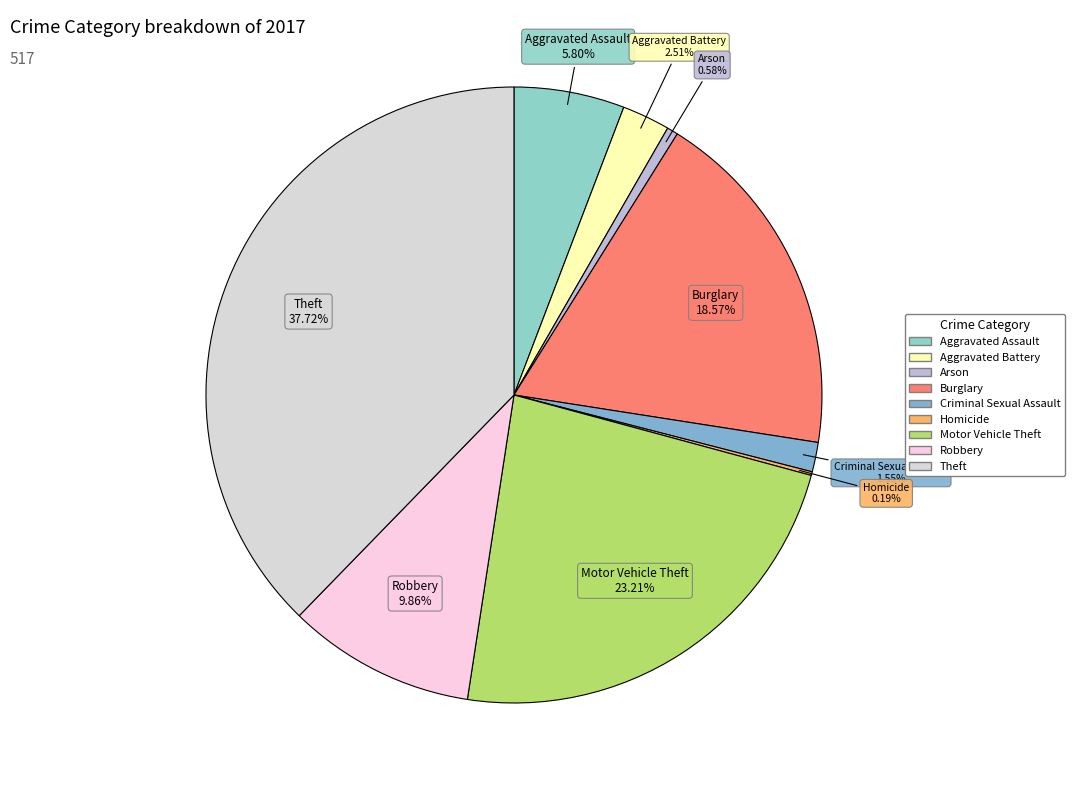

Does any single category account for the majority?

No